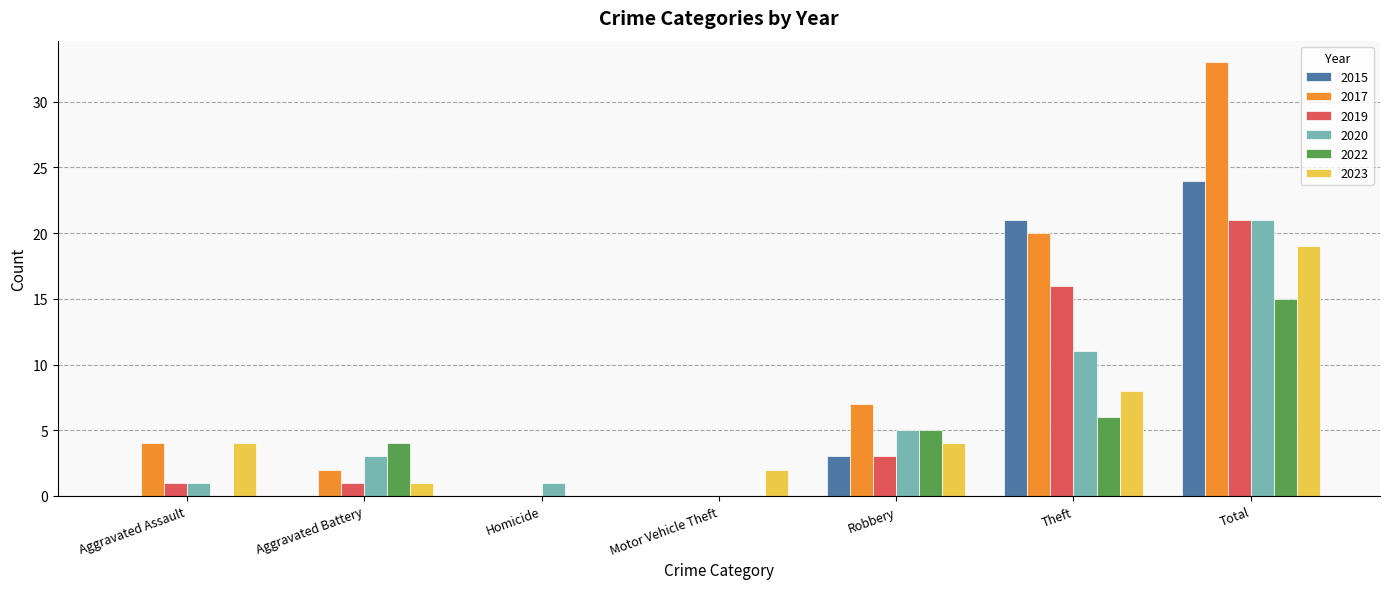

Reading right to left, extract all data points from this chart.

2015: 24	21	3	0	0	0	0
2017: 33	20	7	0	0	2	4
2019: 21	16	3	0	0	1	1
2020: 21	11	5	0	1	3	1
2022: 15	6	5	0	0	4	0
2023: 19	8	4	2	0	1	4